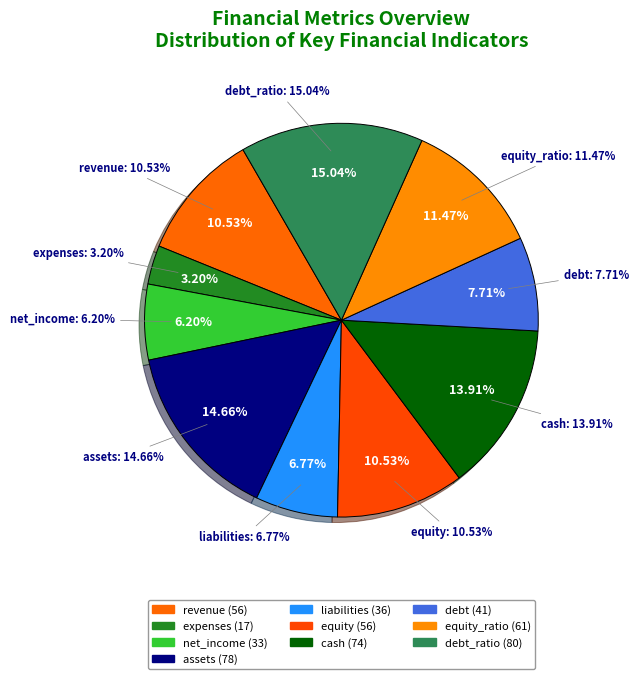

What is the smallest slice in the pie chart?

expenses